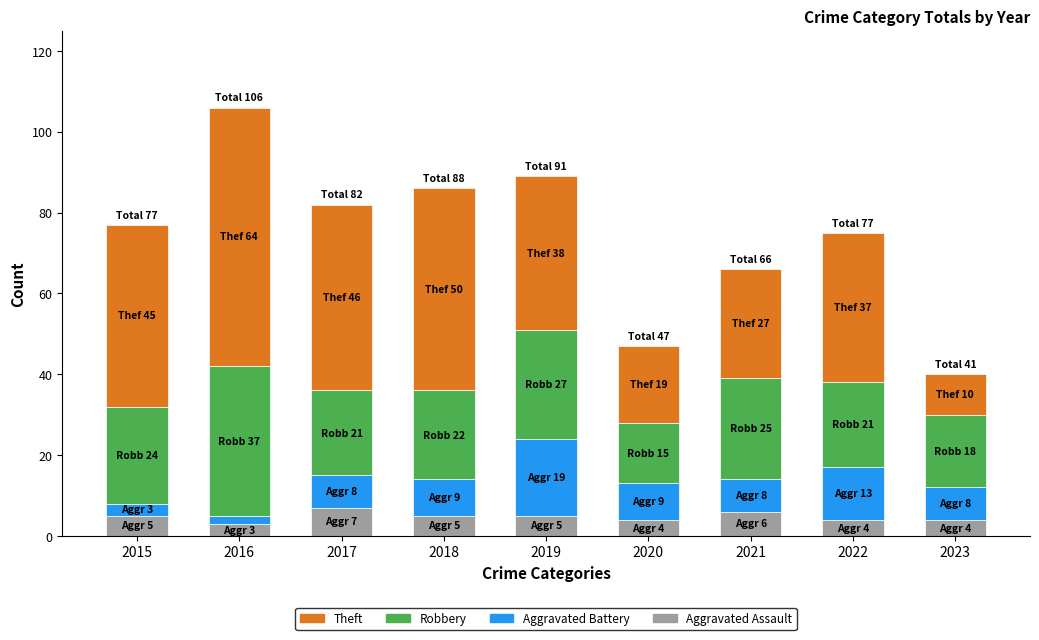

At which category is the sum across all series the highest?

2016